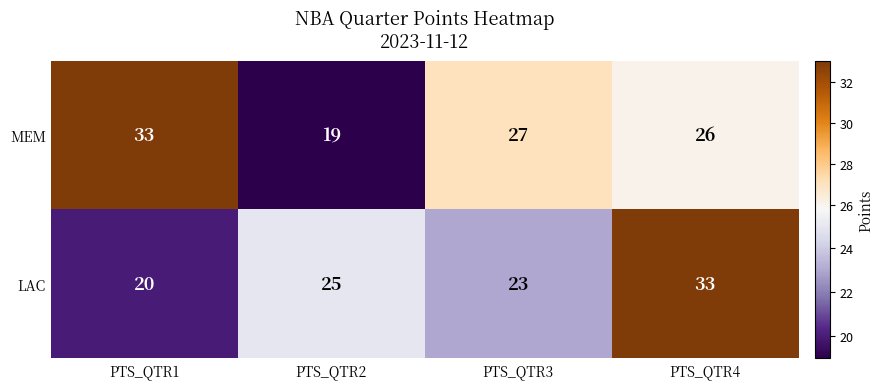

At which label does MEM first exceed 27?

PTS_QTR1